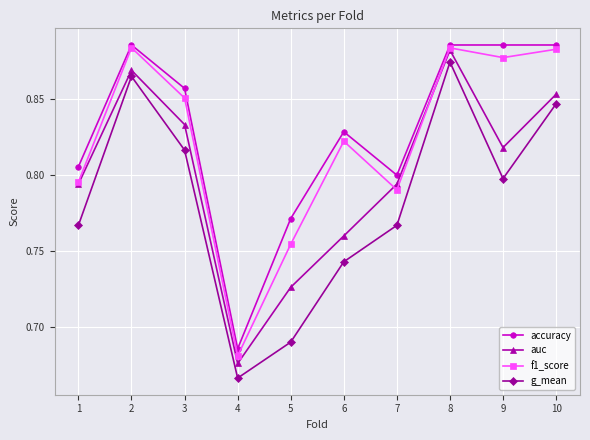

True or false: accuracy and g_mean intersect in this chart.

False